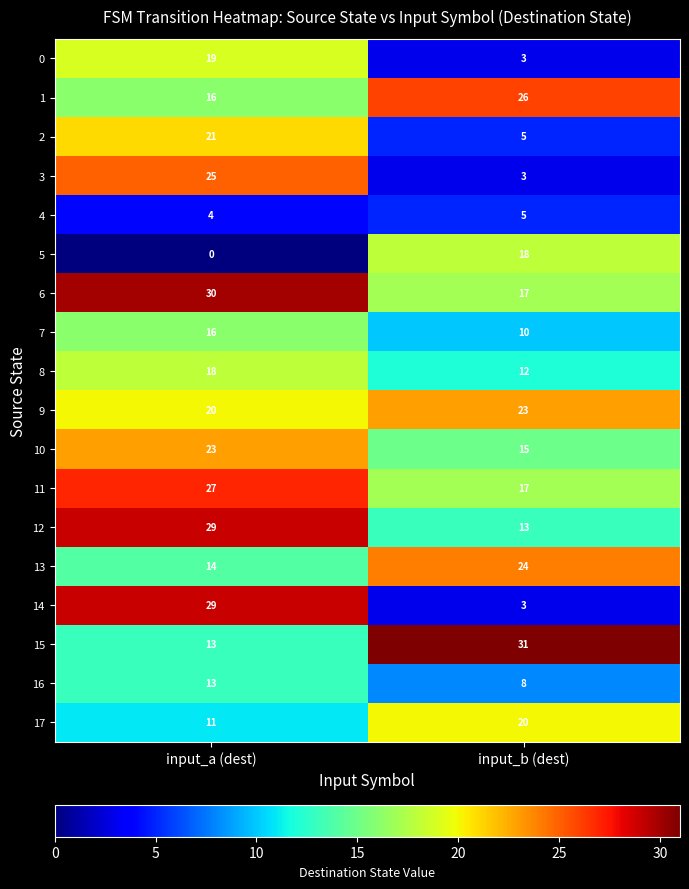

The 3 series shows 7 at input_a (dest). True or false?

False